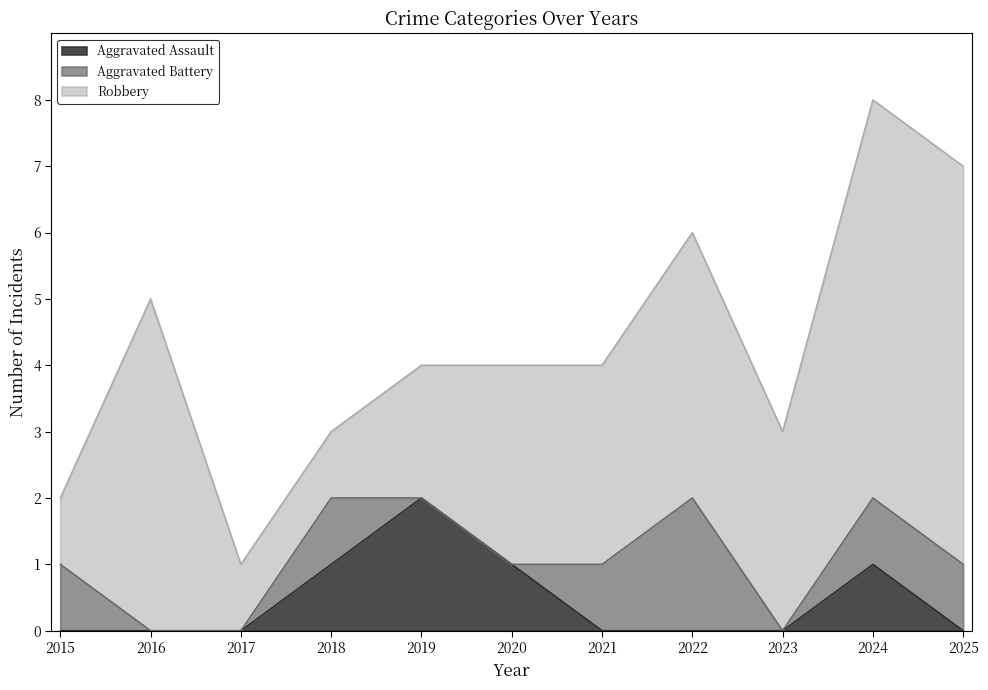

Which category has the lowest value in the Aggravated Battery series?

2016